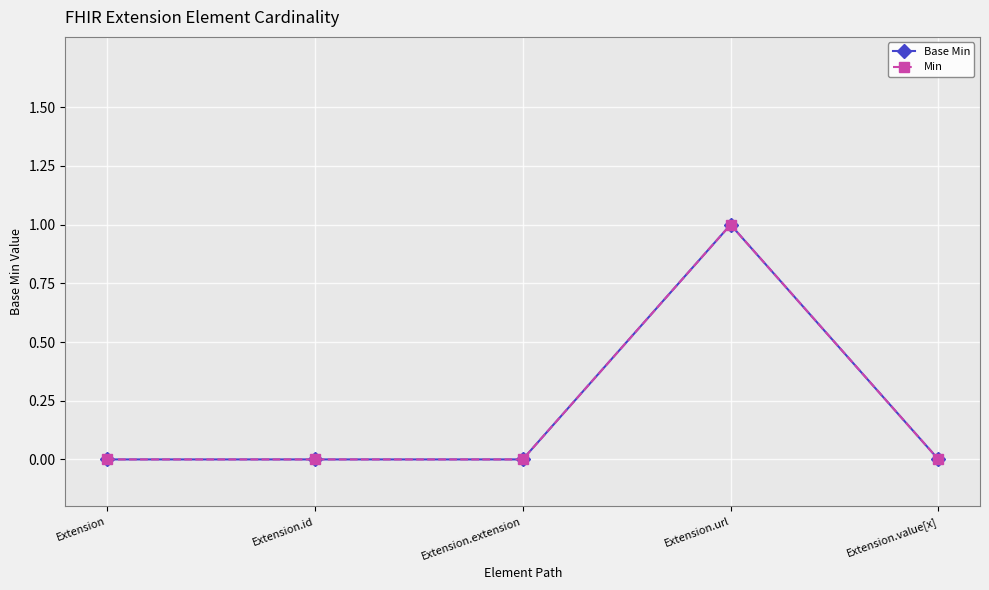

True or false: Min and Base Min intersect in this chart.

False